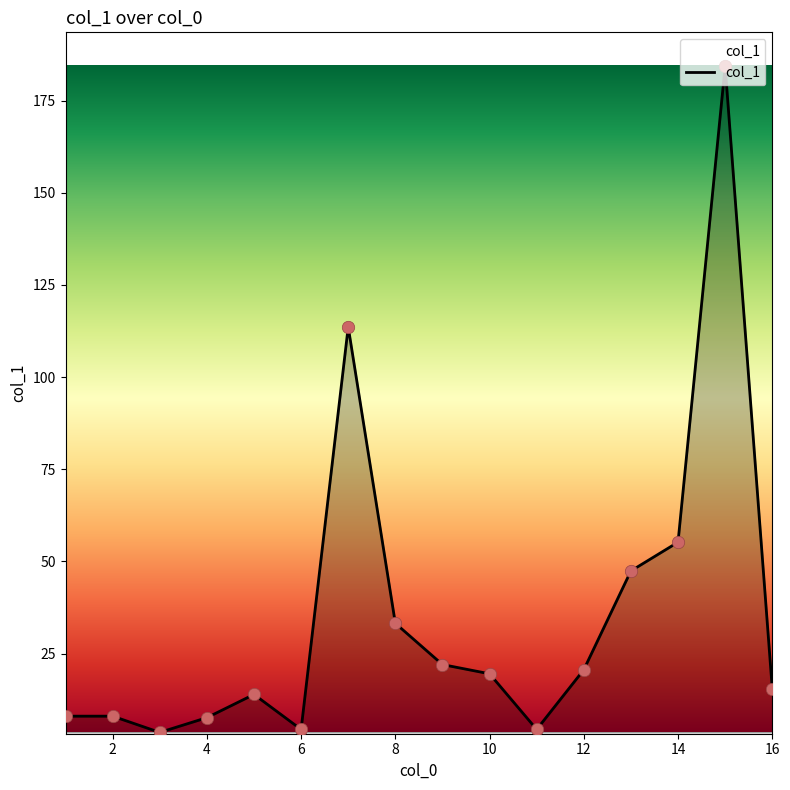

What is the difference between the maximum and minimum values?

180.7